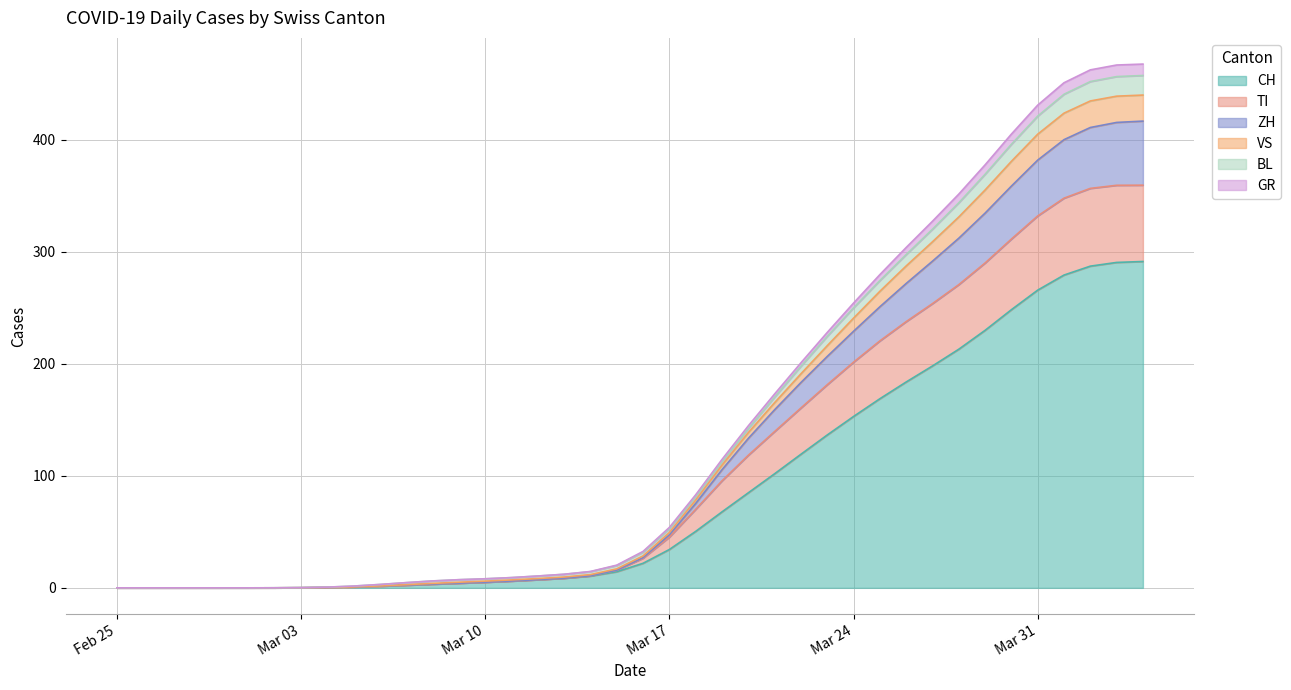

What is the highest value of the CH series?

291.2